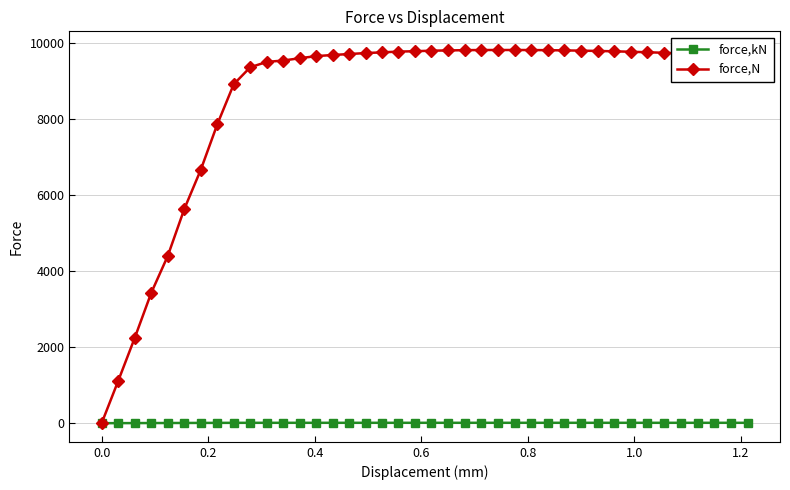

What is the value of the force,N point at the 2nd from the left?

1113.6